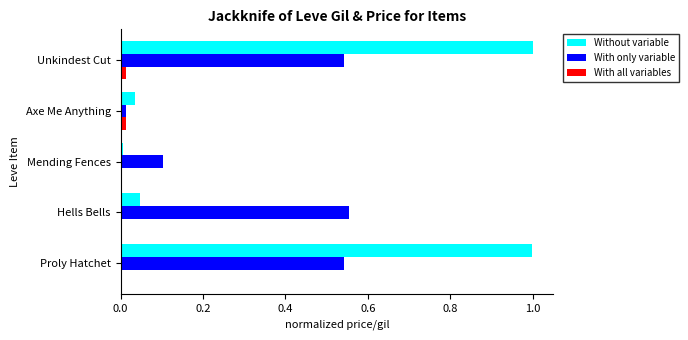

Between Mending Fences and Unkindest Cut, which series saw the biggest shift?

Without variable